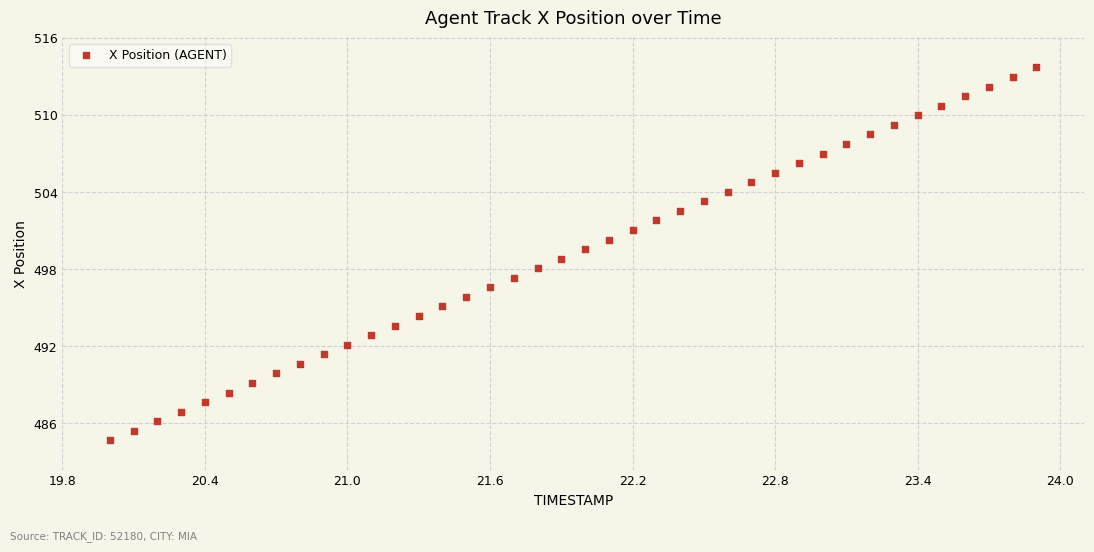

What is the range of X values (max minus min)?

3.9